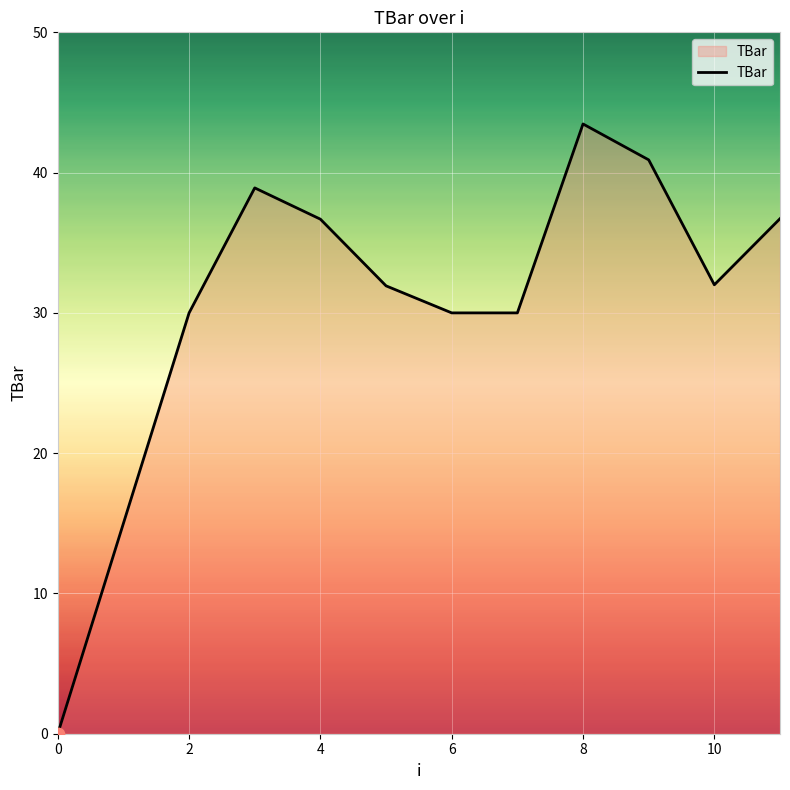

What is the greatest value displayed?

43.5